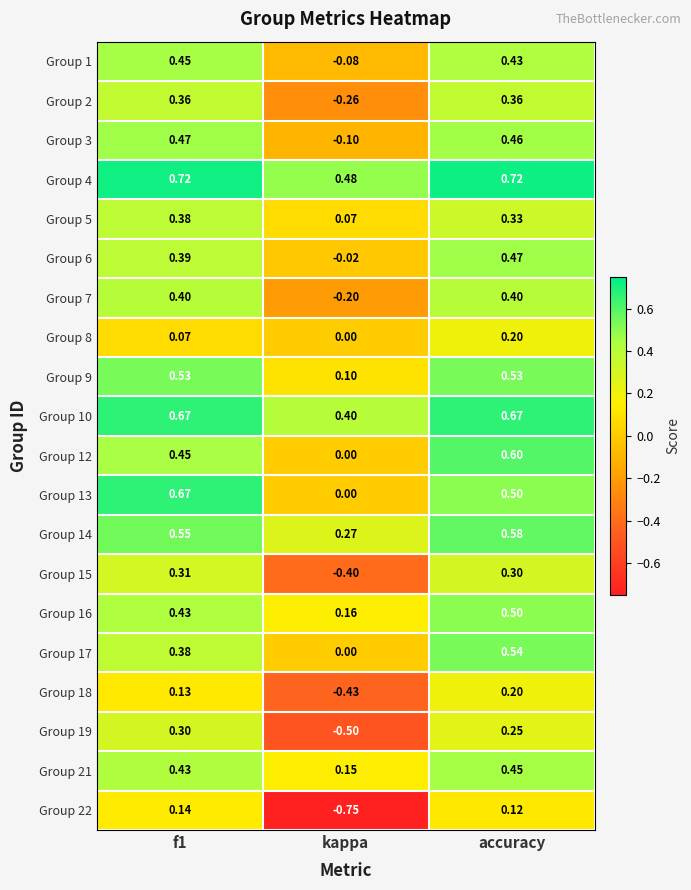

How many data points does each series have?

3